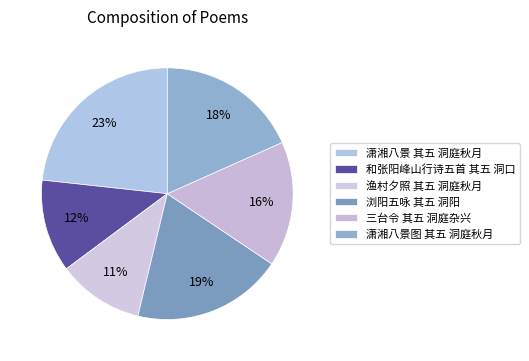

How many slices are in this pie chart?

6